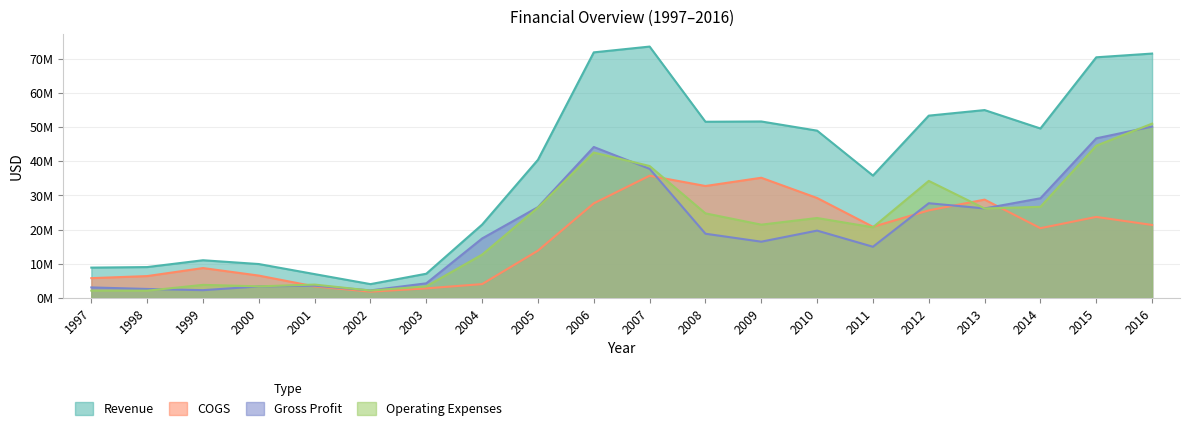

In COGS, how many points are higher than both neighbors (excluding endpoints)?

5